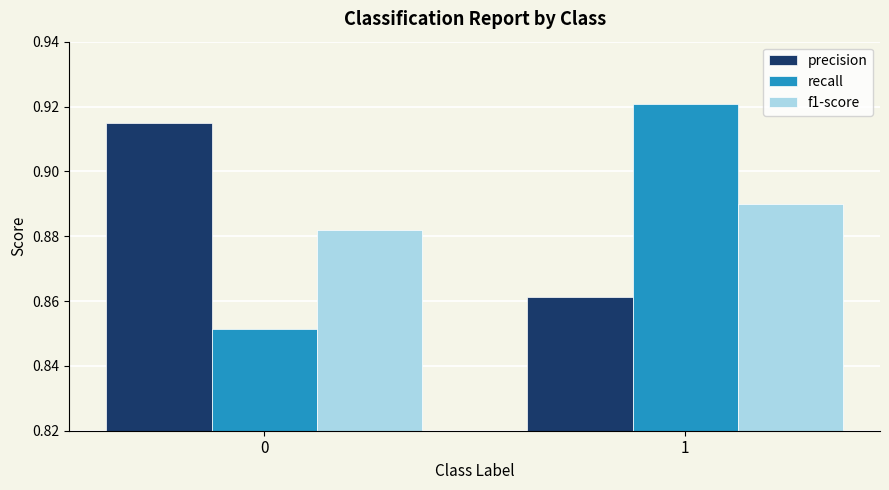

What is the sum of the recall values at 0 and 1?

1.8